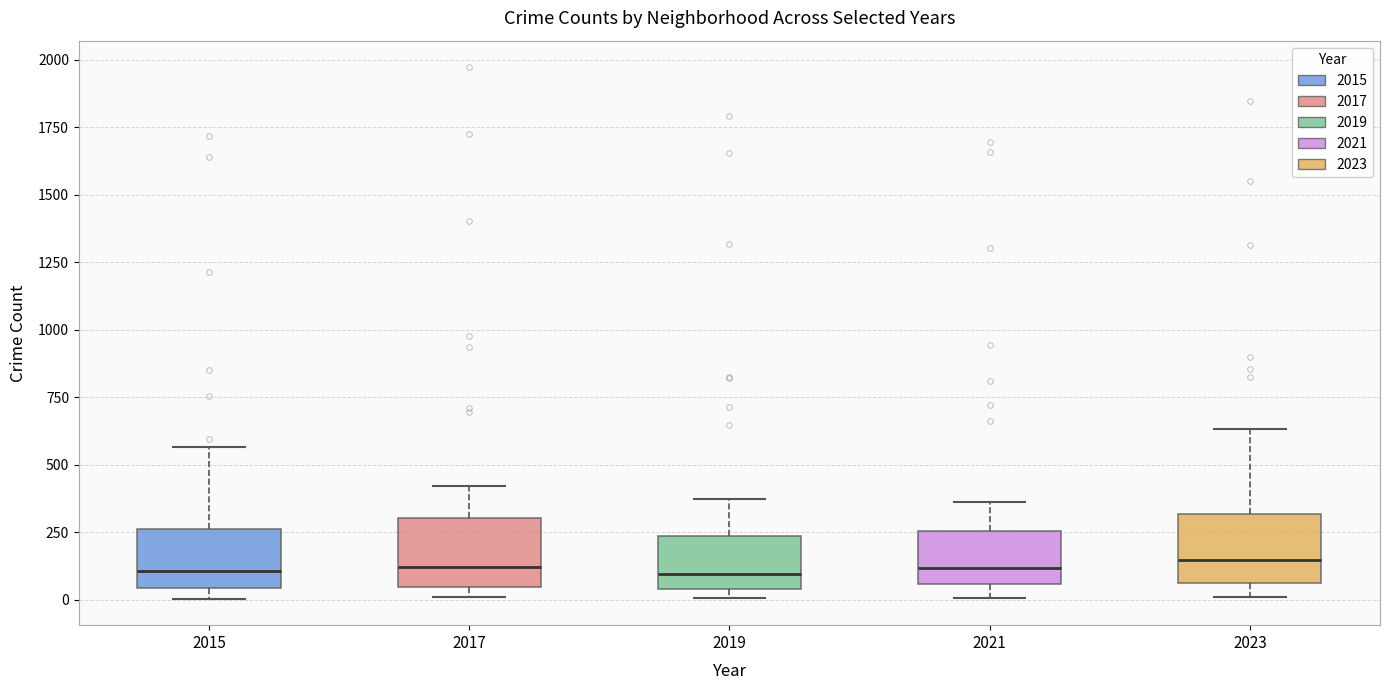

Reading left to right, read every box against the y-axis: the position of its median line, the range the box covers, and the ends of its whiskers. The values are not printed on the chart, so give them approximately, as read against the axis.

2015: median 100, box 50 to 250, whiskers 0 to 550
2017: median 100, box 50 to 300, whiskers 0 to 400
2019: median 100, box 50 to 250, whiskers 0 to 400
2021: median 100, box 50 to 250, whiskers 0 to 350
2023: median 150, box 50 to 300, whiskers 0 to 650